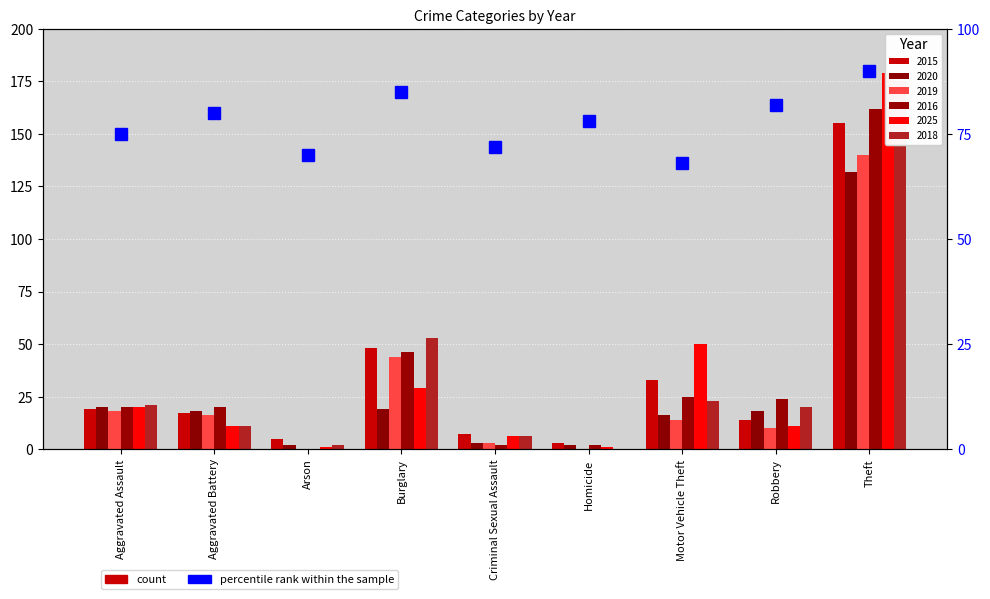

How many values are below 78?

4